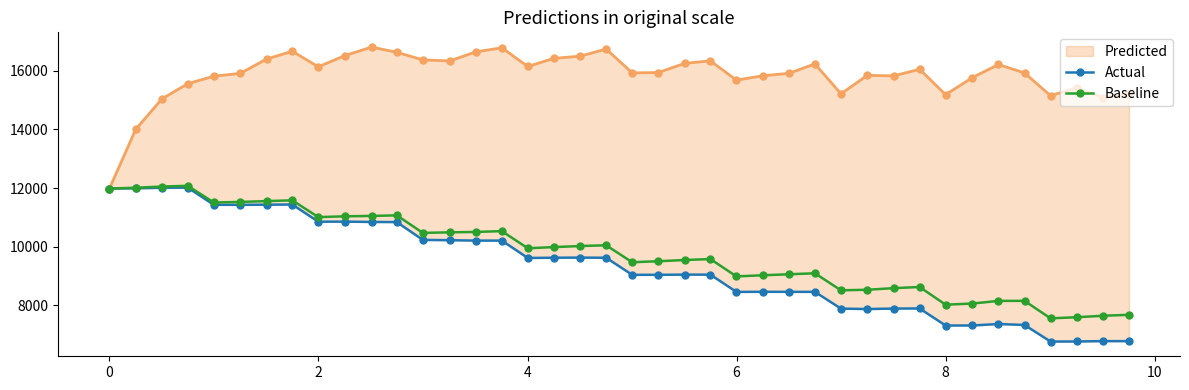

True or false: Baseline and Actual intersect in this chart.

False